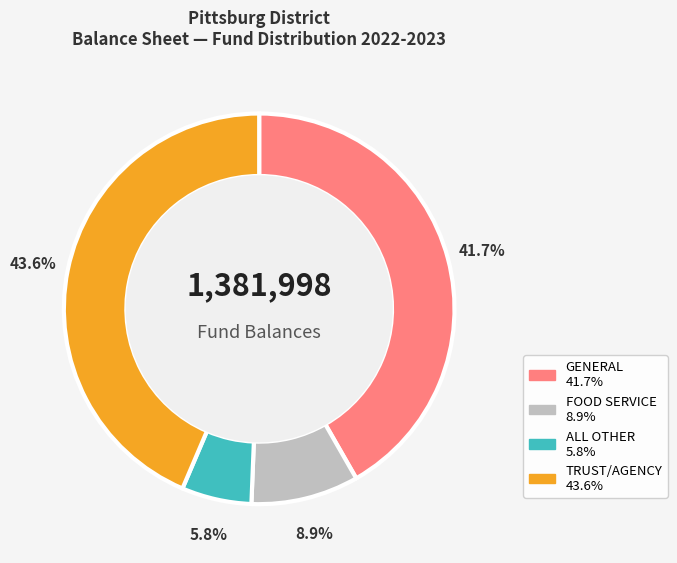

Is there a majority slice in this chart?

No